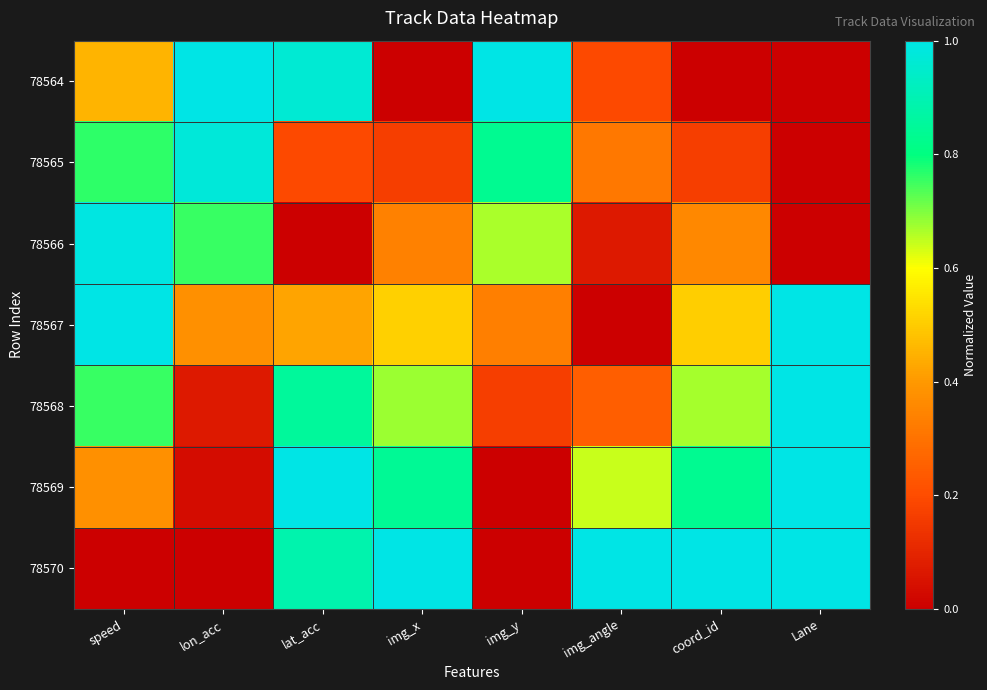

Reading left to right, extract all data points from this chart.

78564: speed=0.5	lon_acc=1.0	lat_acc=1.0	img_x=0.0	img_y=1.0	img_angle=0.2	coord_id=0.0	Lane=0.0
78565: speed=0.8	lon_acc=1.0	lat_acc=0.2	img_x=0.2	img_y=0.8	img_angle=0.3	coord_id=0.2	Lane=0.0
78566: speed=1.0	lon_acc=0.8	lat_acc=0.0	img_x=0.3	img_y=0.7	img_angle=0.1	coord_id=0.4	Lane=0.0
78567: speed=1.0	lon_acc=0.4	lat_acc=0.4	img_x=0.5	img_y=0.3	img_angle=0.0	coord_id=0.5	Lane=1.0
78568: speed=0.8	lon_acc=0.1	lat_acc=0.9	img_x=0.7	img_y=0.2	img_angle=0.2	coord_id=0.7	Lane=1.0
78569: speed=0.4	lon_acc=0.0	lat_acc=1.0	img_x=0.8	img_y=0.0	img_angle=0.6	coord_id=0.8	Lane=1.0
78570: speed=0.0	lon_acc=0.0	lat_acc=0.9	img_x=1.0	img_y=0.0	img_angle=1.0	coord_id=1.0	Lane=1.0